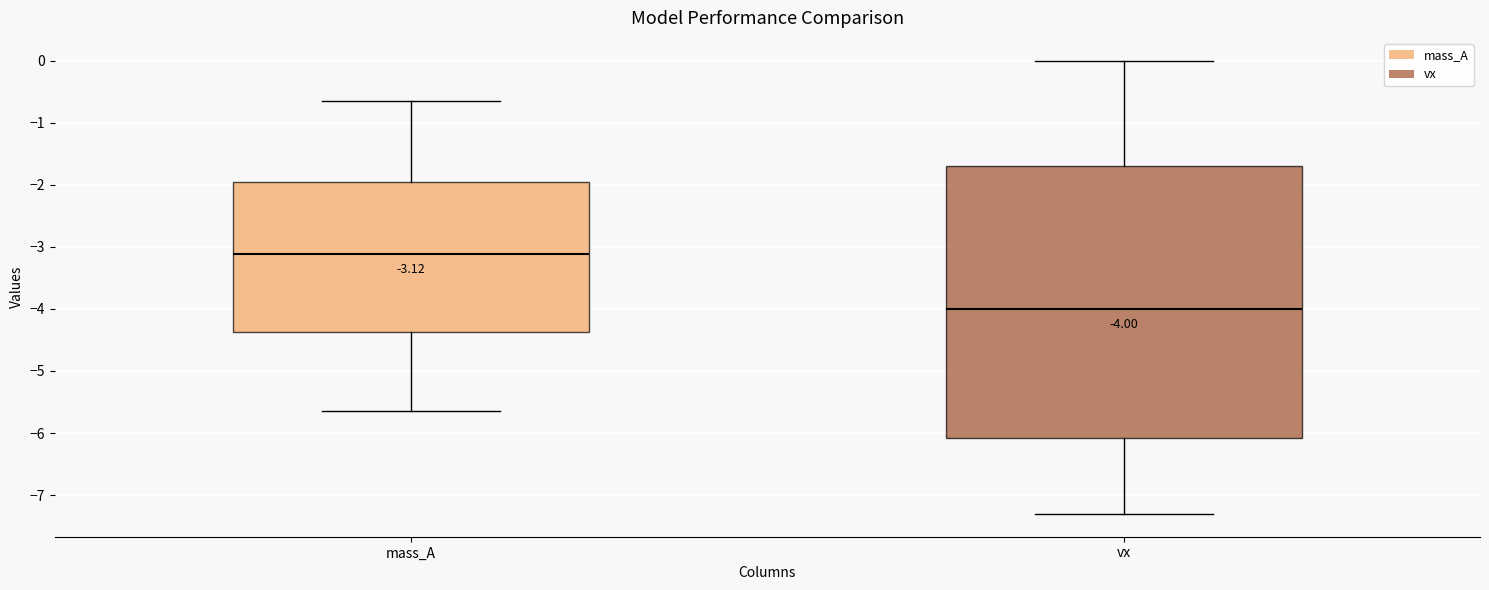

Which box has the highest median line?

mass_A